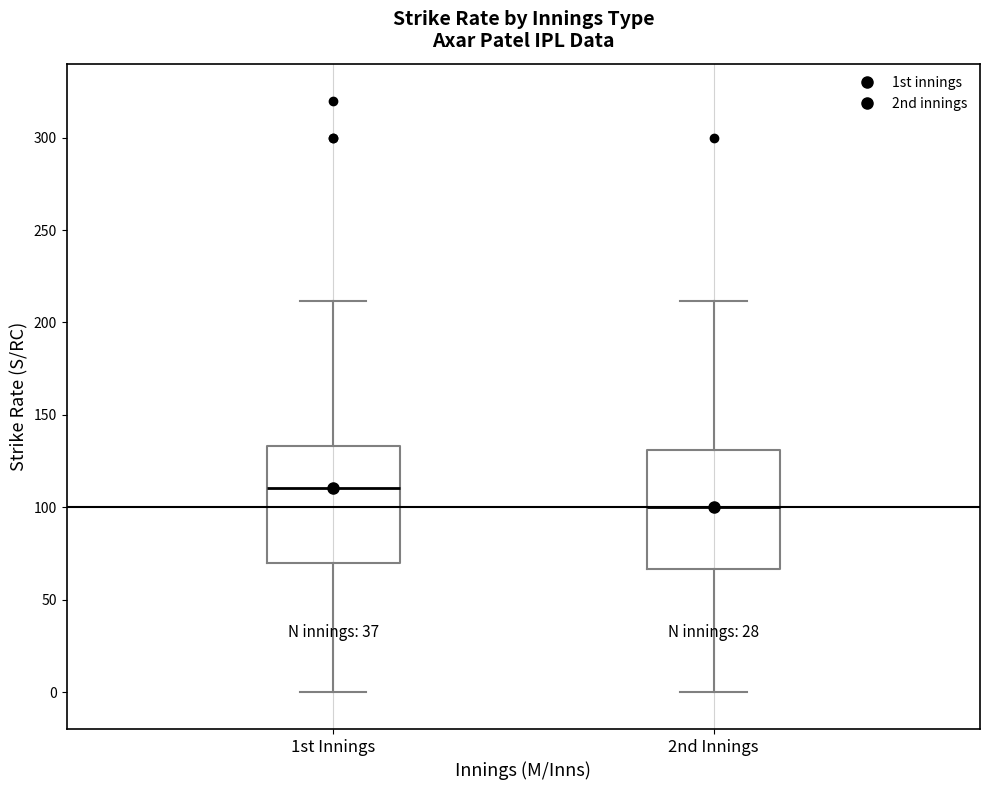

Which box's median line is the highest?

1st Innings